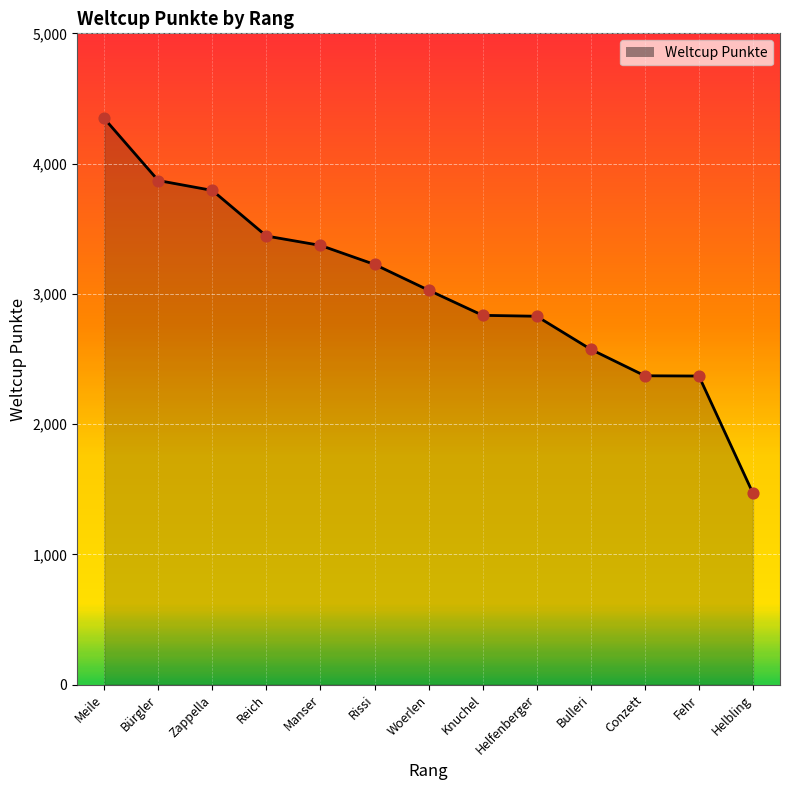

Between Bulleri and Zappella, which is larger?

Zappella